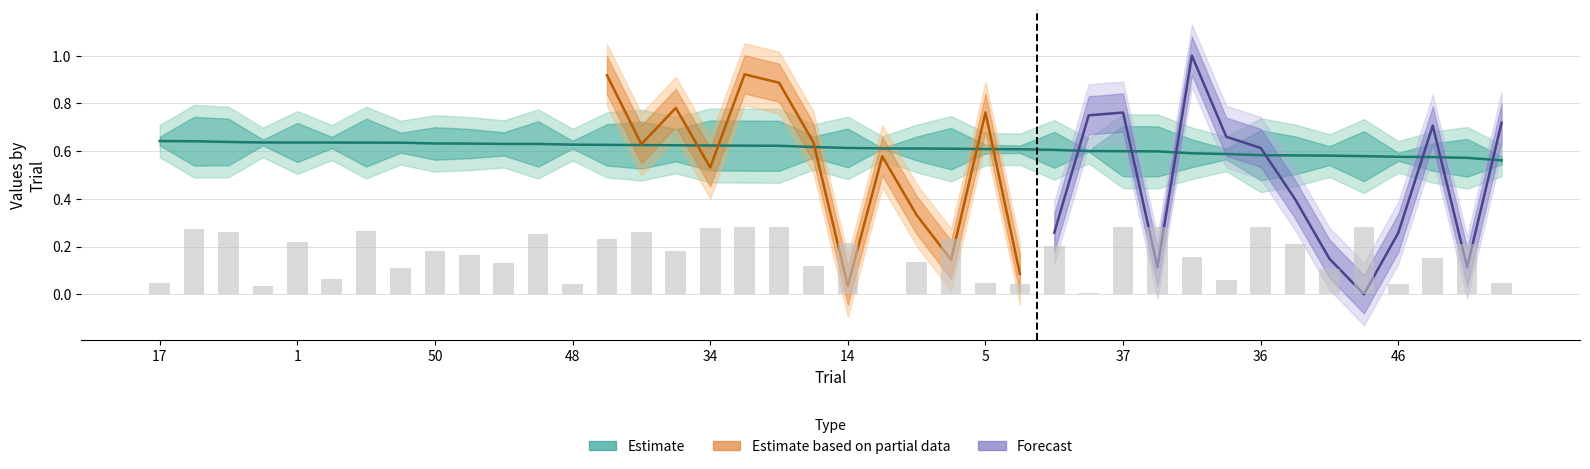

Reading right to left, what are all the values shown in this chart?

auc: 0.6	0.6	0.6	0.6	0.6	0.6	0.6	0.6	0.6	0.6	0.6	0.6	0.6	0.6	0.6	0.6	0.6	0.6	0.6	0.6	0.6	0.6	0.6	0.6	0.6	0.6	0.6	0.6	0.6	0.6	0.6	0.6	0.6	0.6	0.6	0.6	0.6	0.6	0.6	0.6
dropout_rate: 0.0	0.2	0.2	0.0	0.3	0.1	0.2	0.3	0.1	0.2	0.3	0.3	0.0	0.2	0.0	0.0	0.2	0.1	0.0	0.2	0.1	0.3	0.3	0.3	0.2	0.3	0.2	0.0	0.3	0.1	0.2	0.2	0.1	0.3	0.1	0.2	0.0	0.3	0.3	0.0